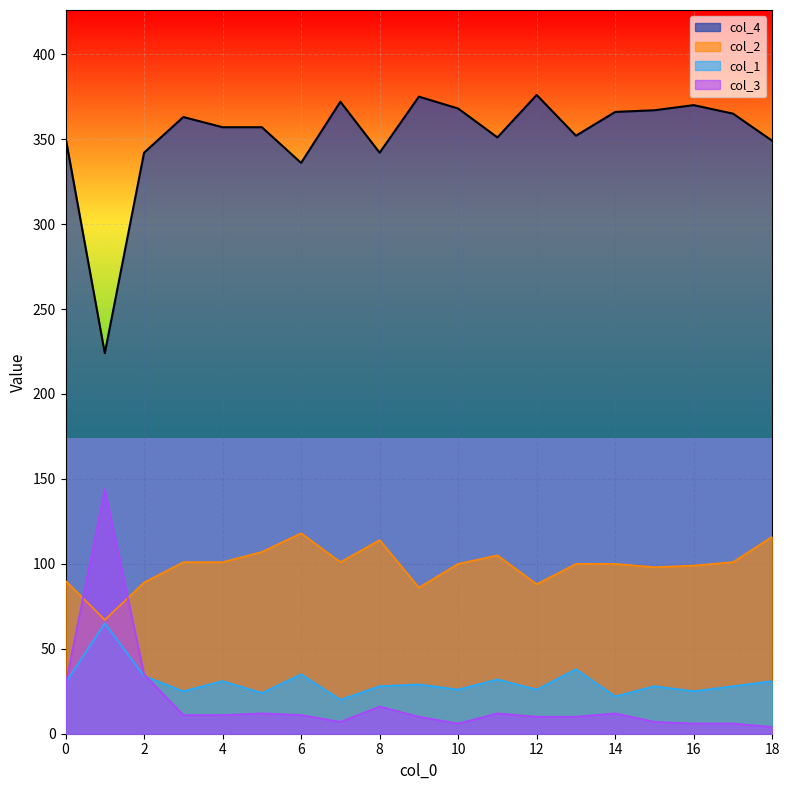

Reading right to left, what are all the values shown in this chart?

col_4: 18=349	17=365	16=370	15=367	14=366	13=352	12=376	11=351	10=368	9=375	8=342	7=372	6=336	5=357	4=357	3=363	2=342	1=224	0=351
col_1: 18=31	17=28	16=25	15=28	14=22	13=38	12=26	11=32	10=26	9=29	8=28	7=20	6=35	5=24	4=31	3=25	2=34	1=65	0=30
col_2: 18=116	17=101	16=99	15=98	14=100	13=100	12=88	11=105	10=100	9=86	8=114	7=101	6=118	5=107	4=101	3=101	2=89	1=67	0=90
col_3: 18=4	17=6	16=6	15=7	14=12	13=10	12=10	11=12	10=6	9=10	8=16	7=7	6=11	5=12	4=11	3=11	2=35	1=144	0=29